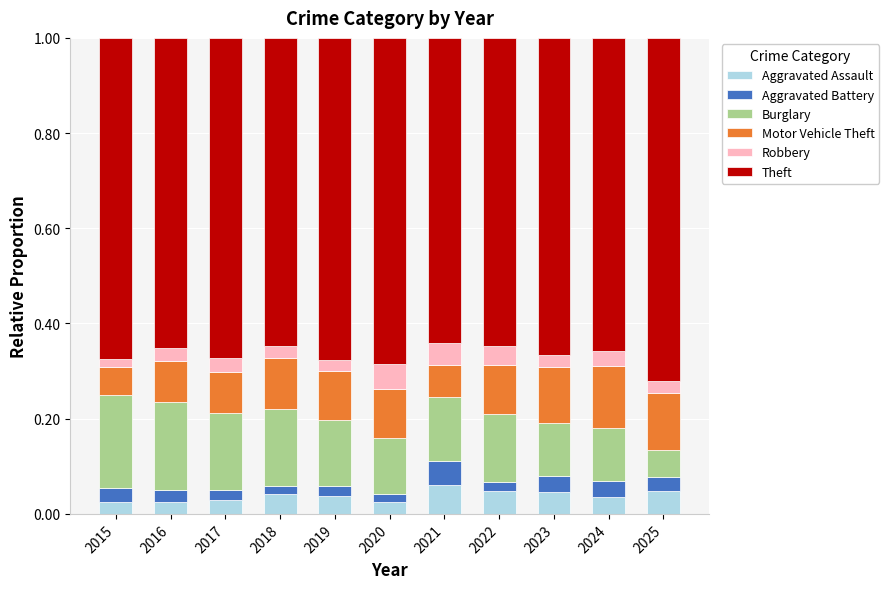

What is the total value across all series at 2021?

1.0